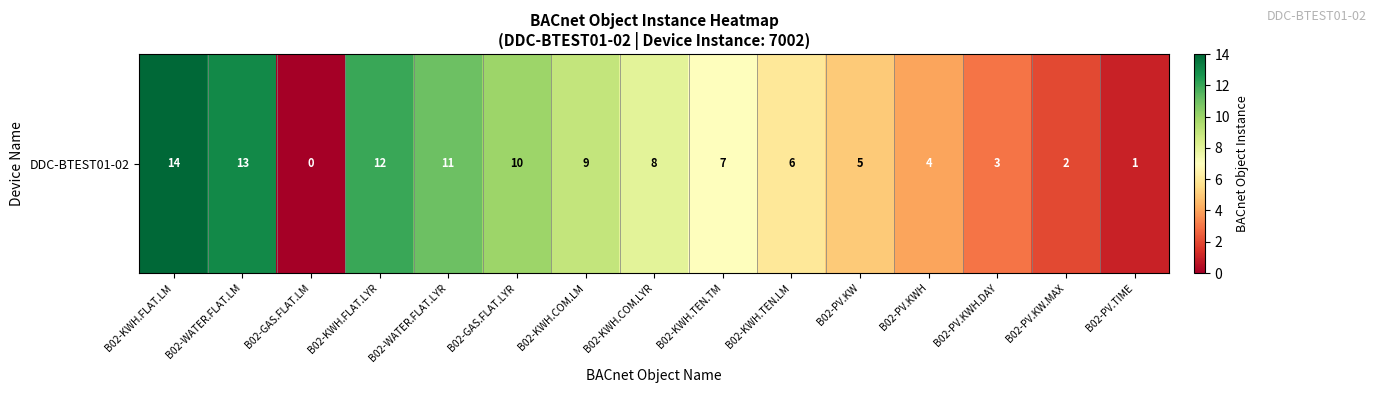

Approximately how many times larger is the value at B02-KWH.TEN.LM compared to B02-KWH.TEN.TM?

0.9